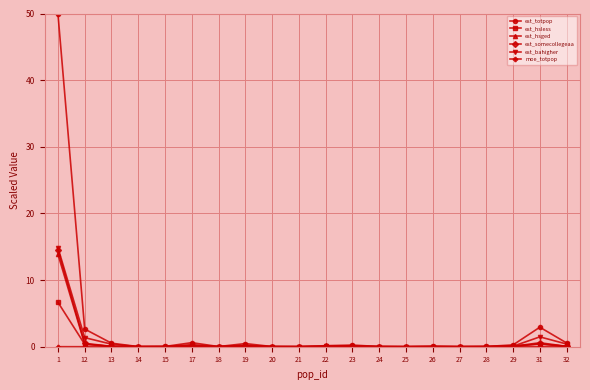

What is the average value of the est_hsged series?

0.8